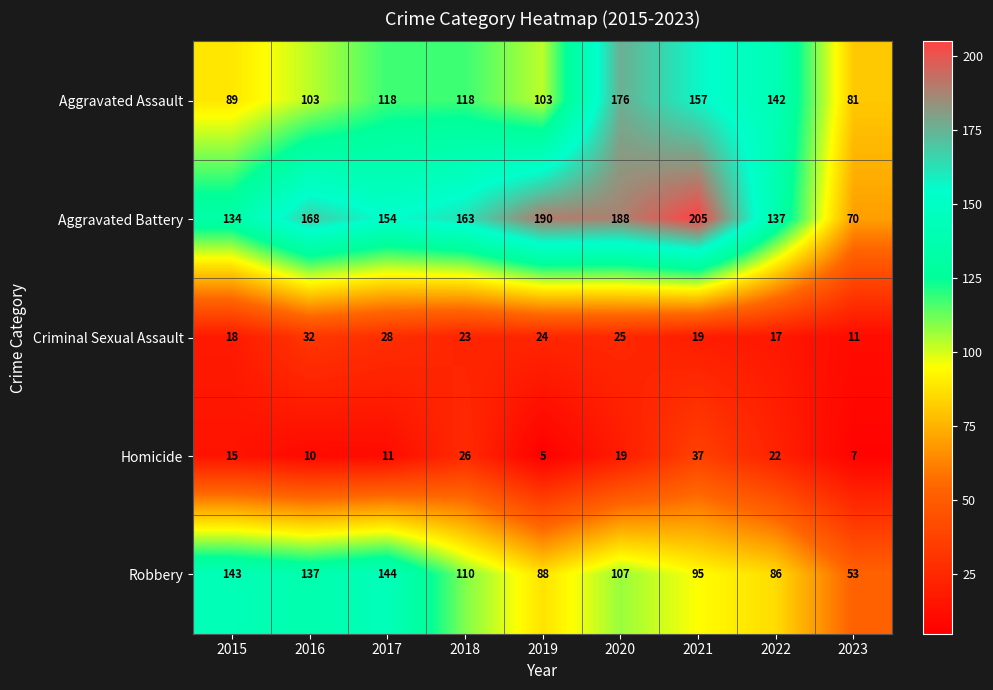

Where is Homicide nearest to the value 21?

2022